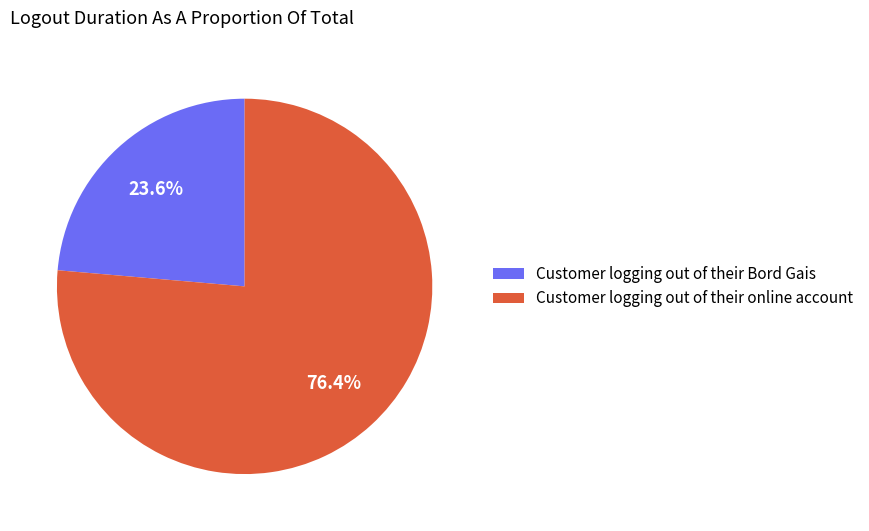

Approximately how many times larger is the value at Customer logging out of their online account compared to Customer logging out of their Bord Gais?

3.2